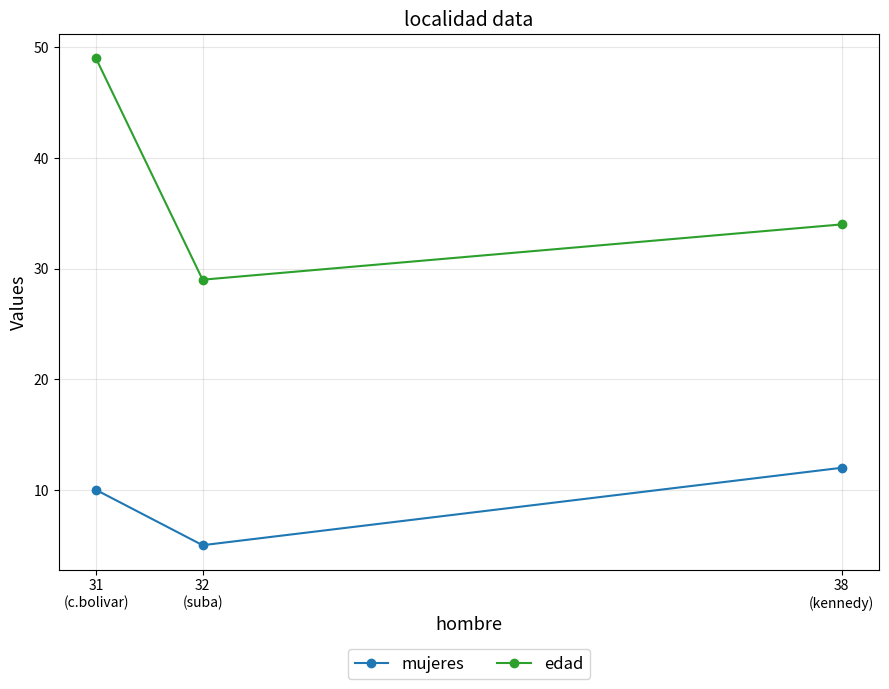

Which series has the largest range (max minus min)?

edad